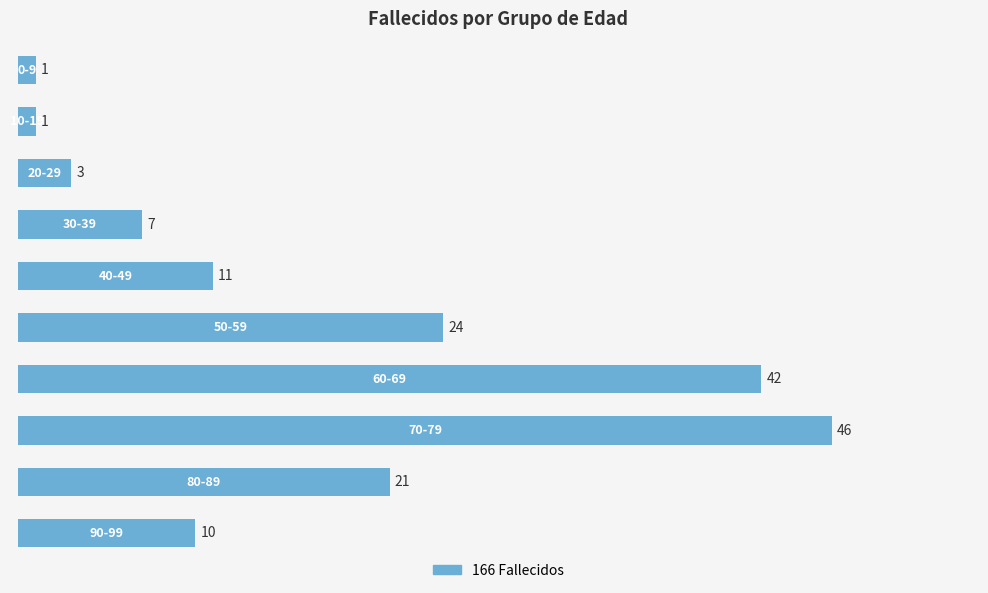

What is the average value?

17